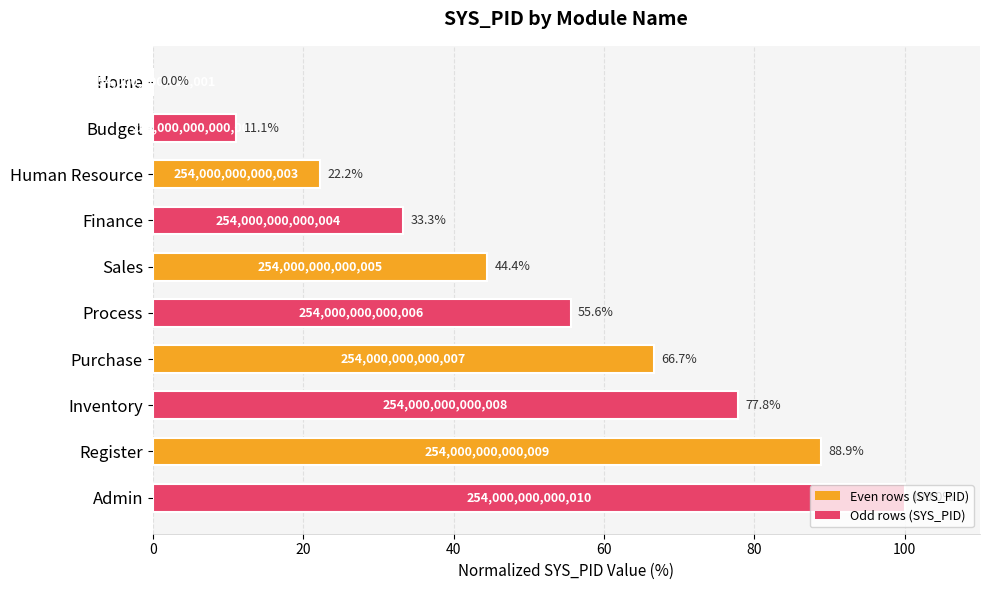

What is the maximum value shown in the chart?

100.0